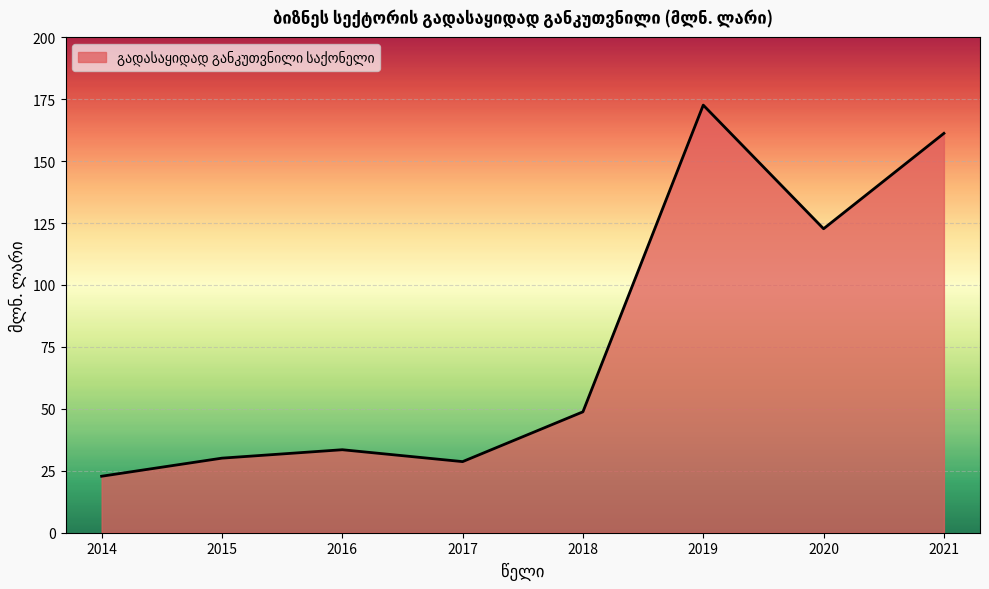

What is the maximum value shown in the chart?

172.6